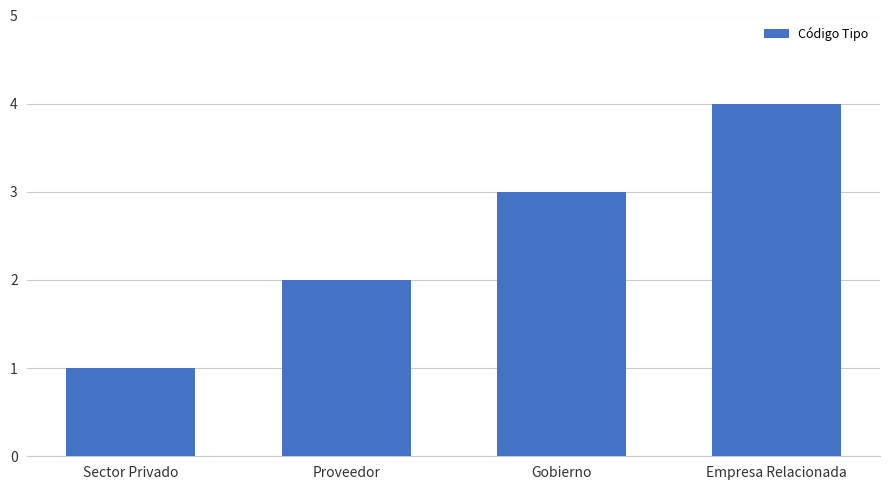

What is the label of the 2nd bar from the right?

Gobierno